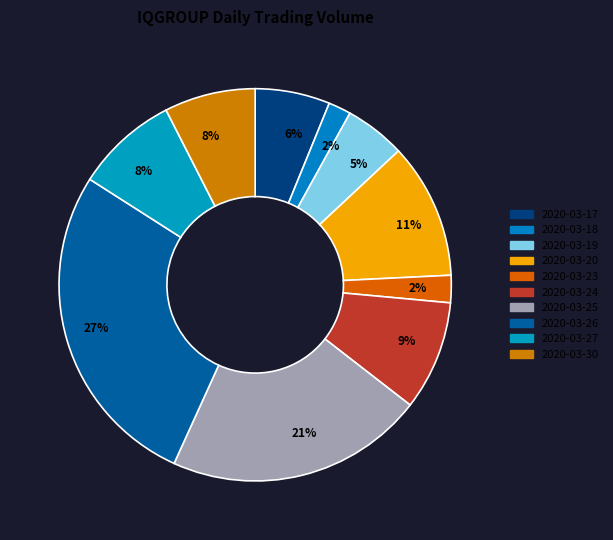

How many slices are in this pie chart?

10